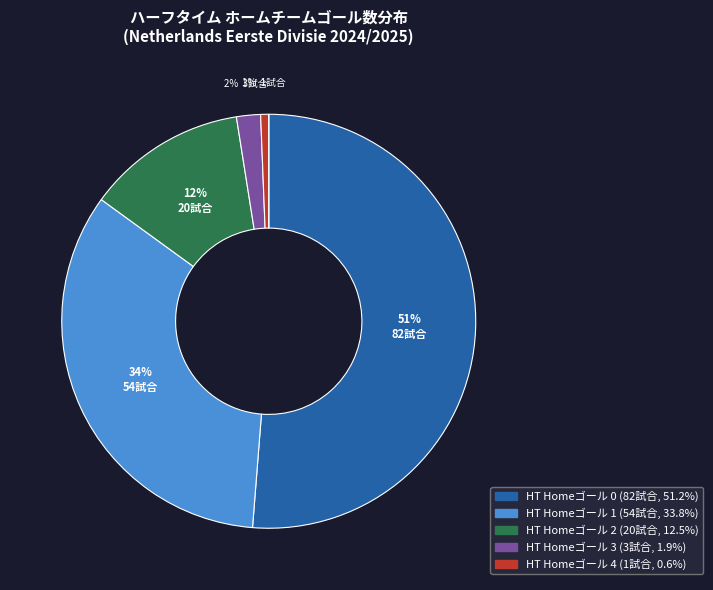

To the nearest percent, what is the average slice percentage?

17%